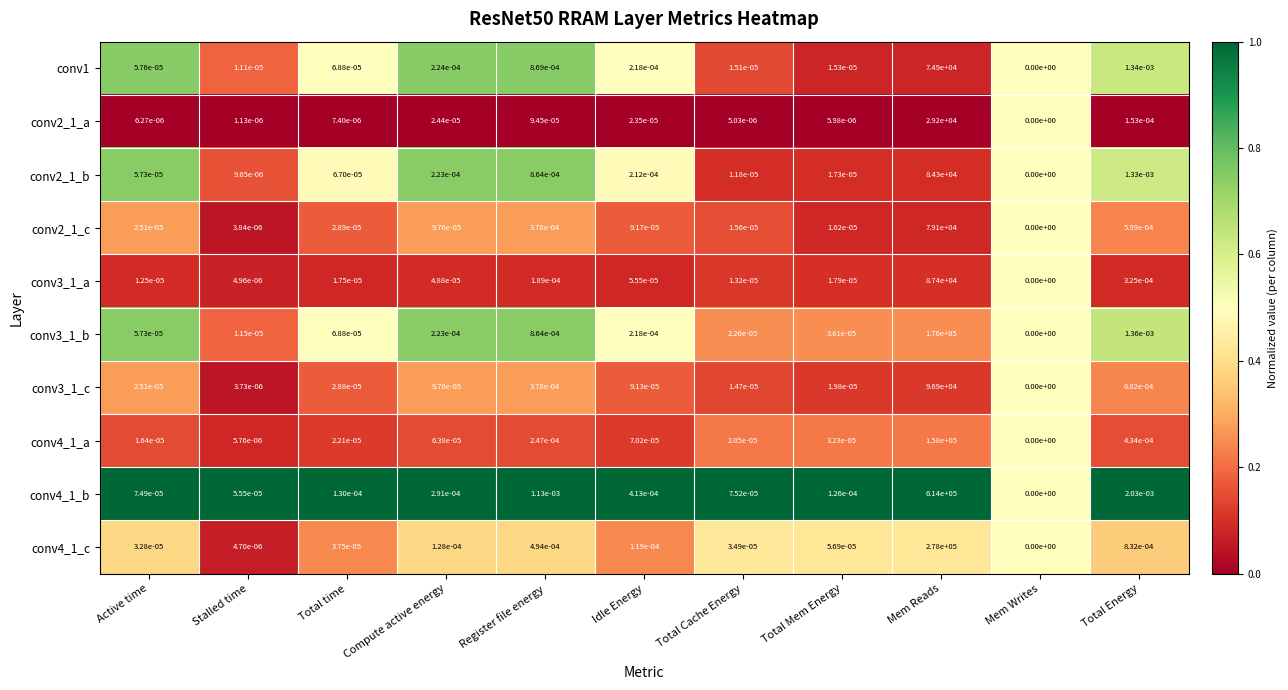

At which label does conv4_1_b reach its minimum?

Mem Writes